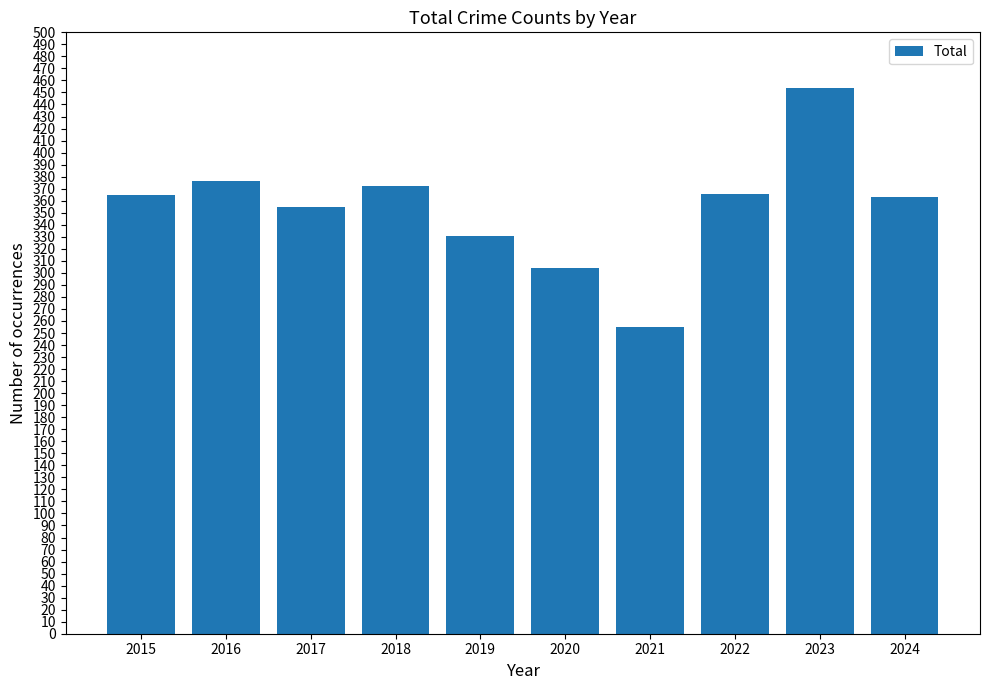

Is it true that the value at 2020 is 74?

False